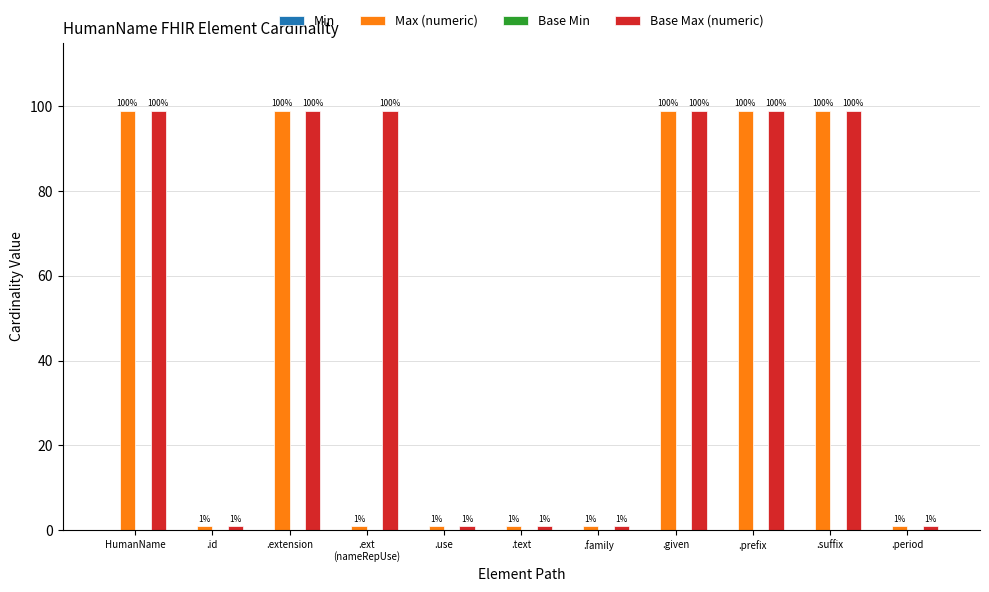

Count the number of data series in this chart.

2